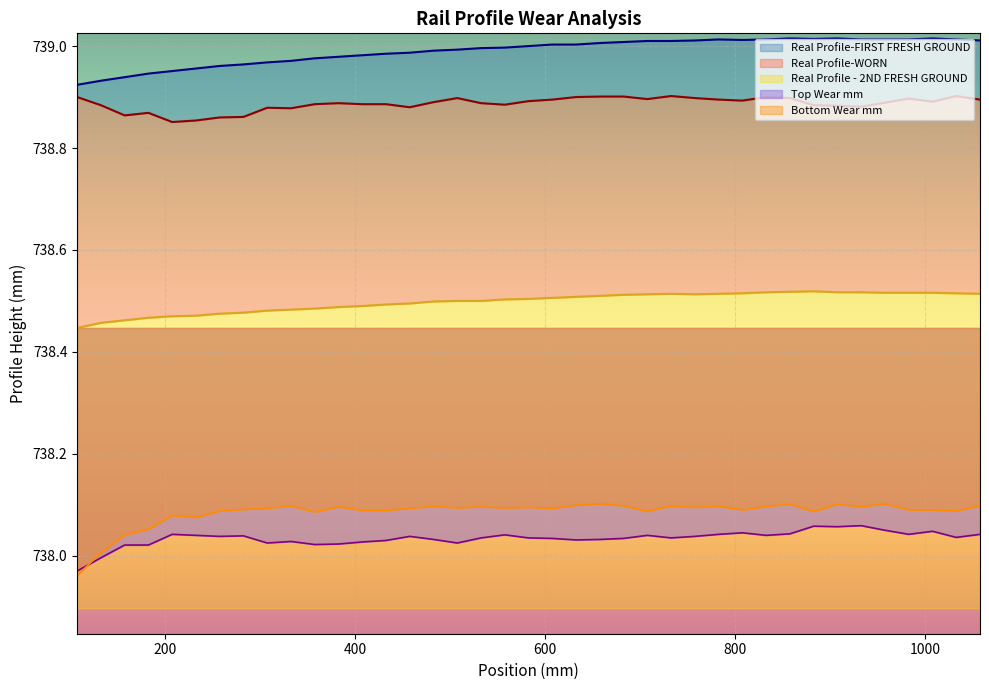

What is the value of the Real Profile-2ND FRESH (Y) point at the 36th from the left?

738.5